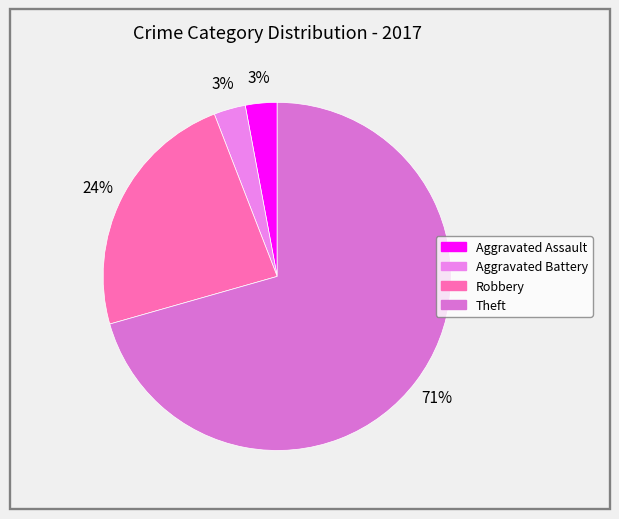

How many segments does this pie chart have?

4